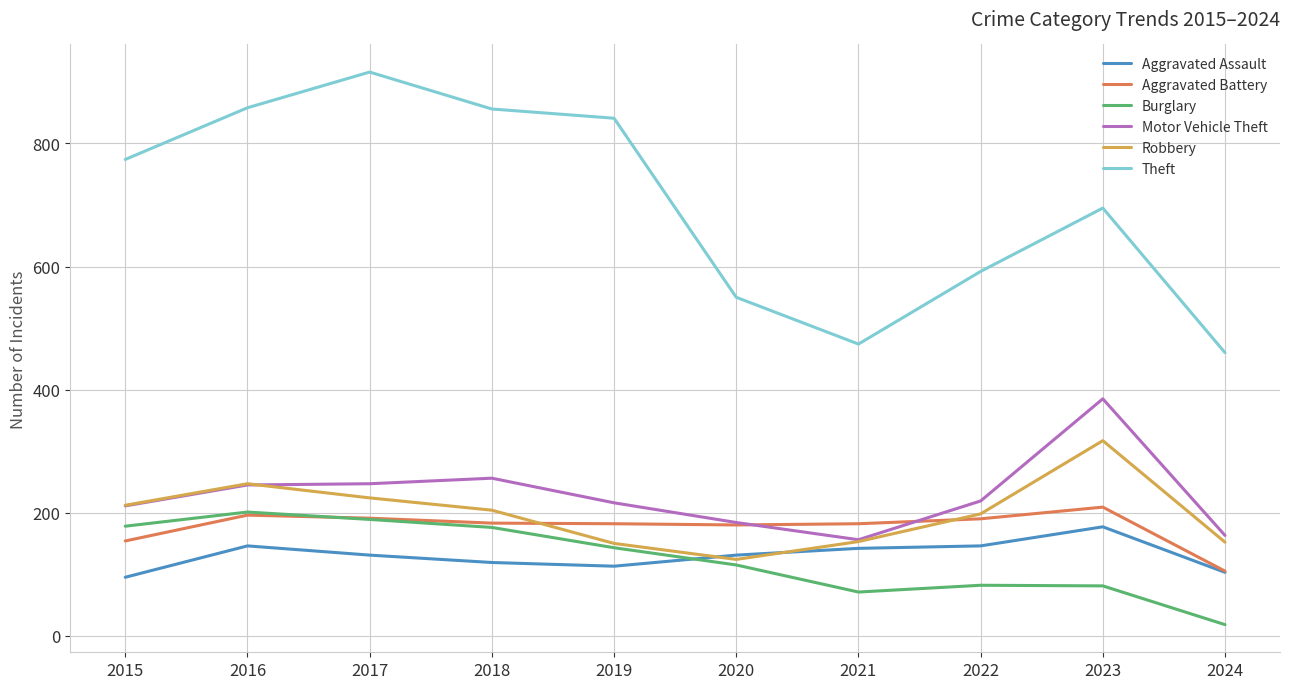

How many lines are shown in the chart?

6